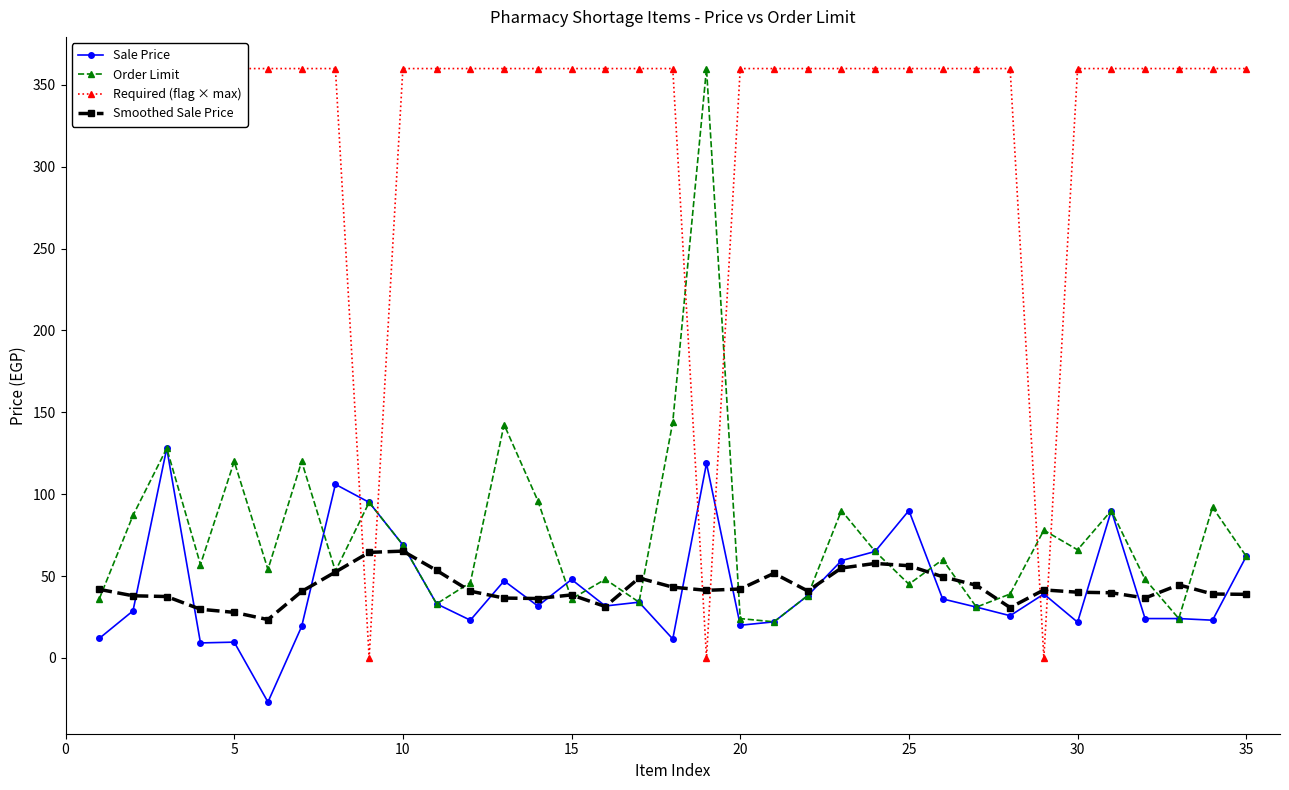

What is the maximum value for Order Limit?

360.0